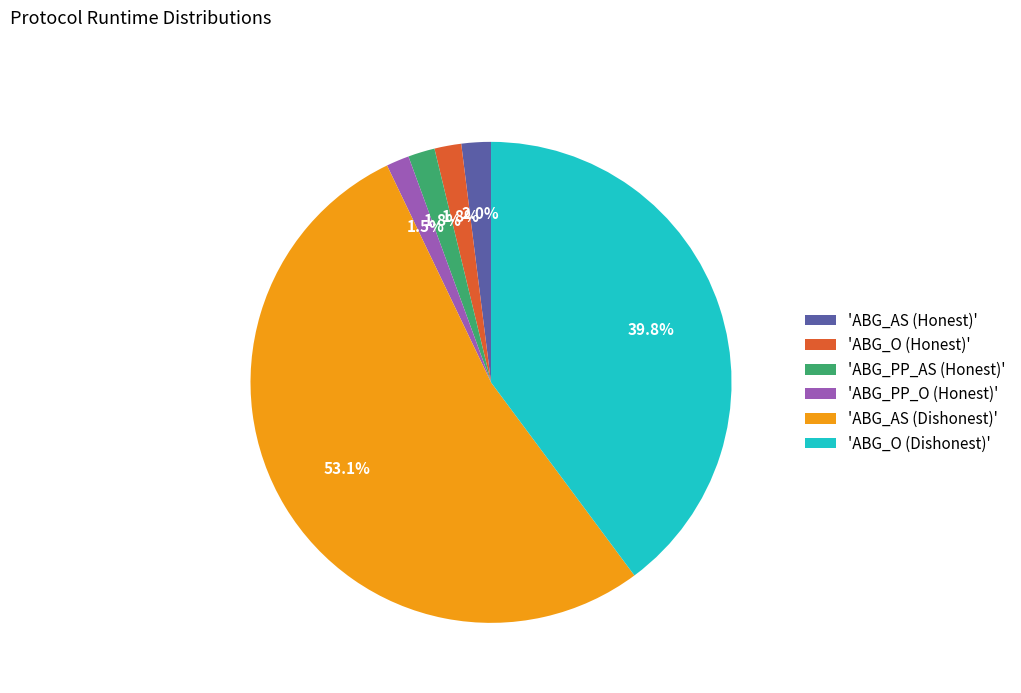

Which slice represents more than half of the pie?

'ABG_AS (Dishonest)'